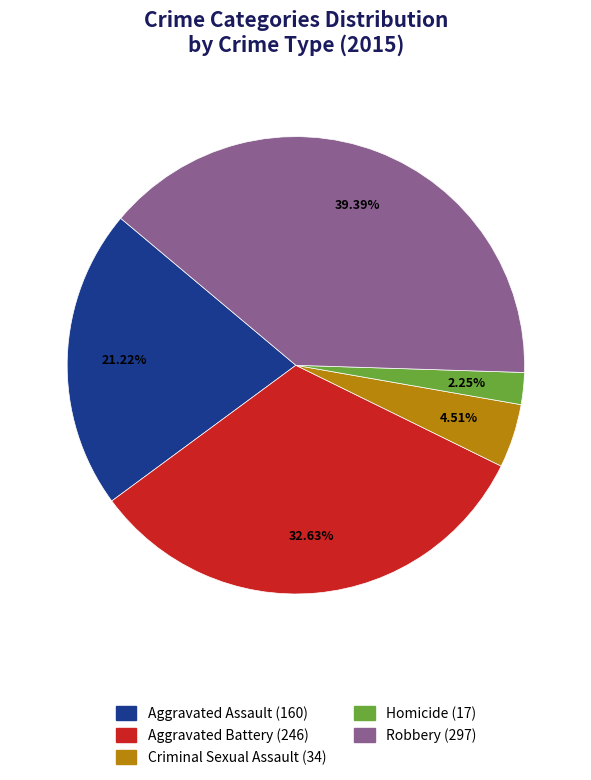

Is Robbery the majority of the pie?

No